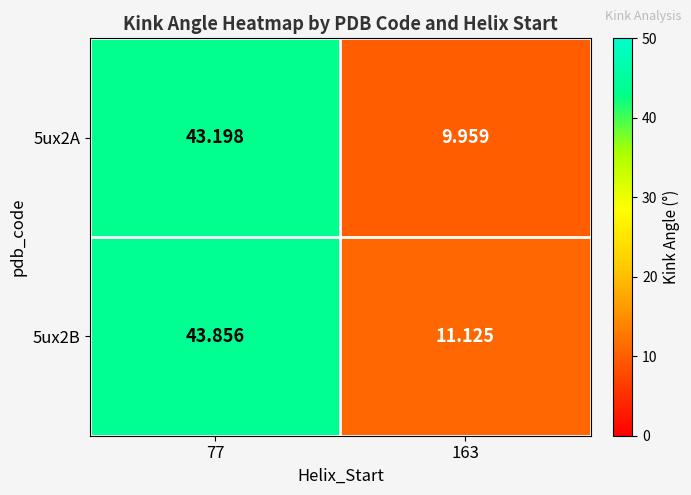

List the series in order of their peak value, lowest first.

5ux2A, 5ux2B